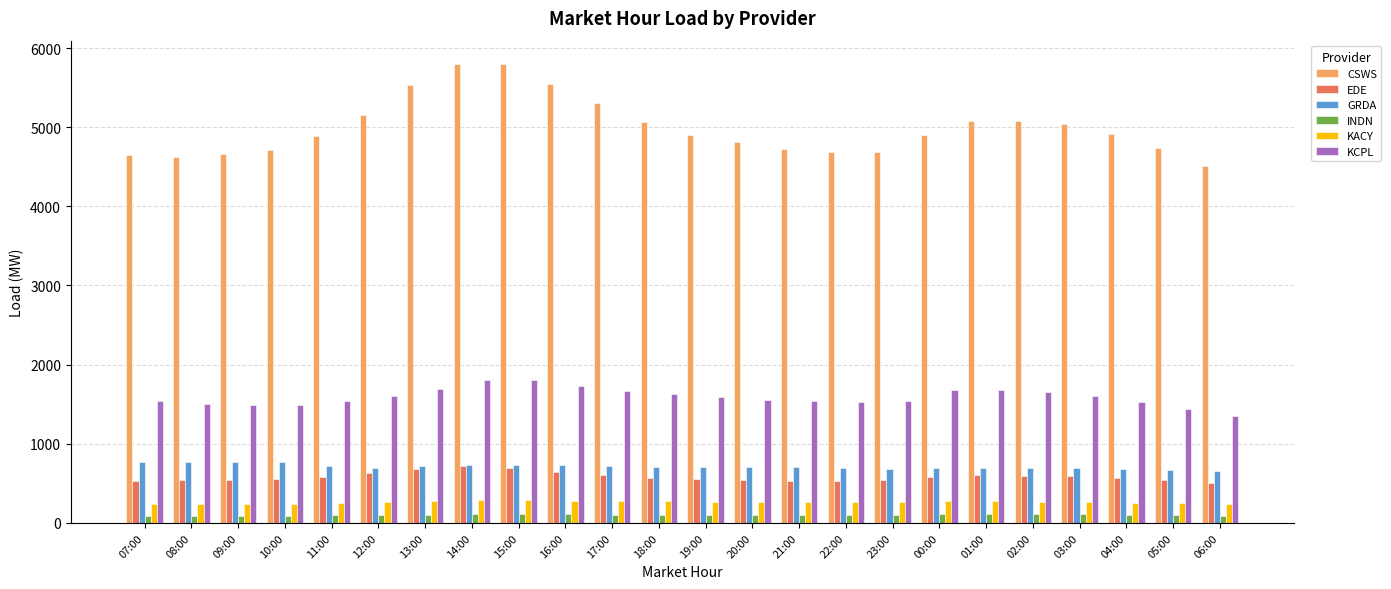

What is the spread (max minus min) of values at 11:00?

4792.4